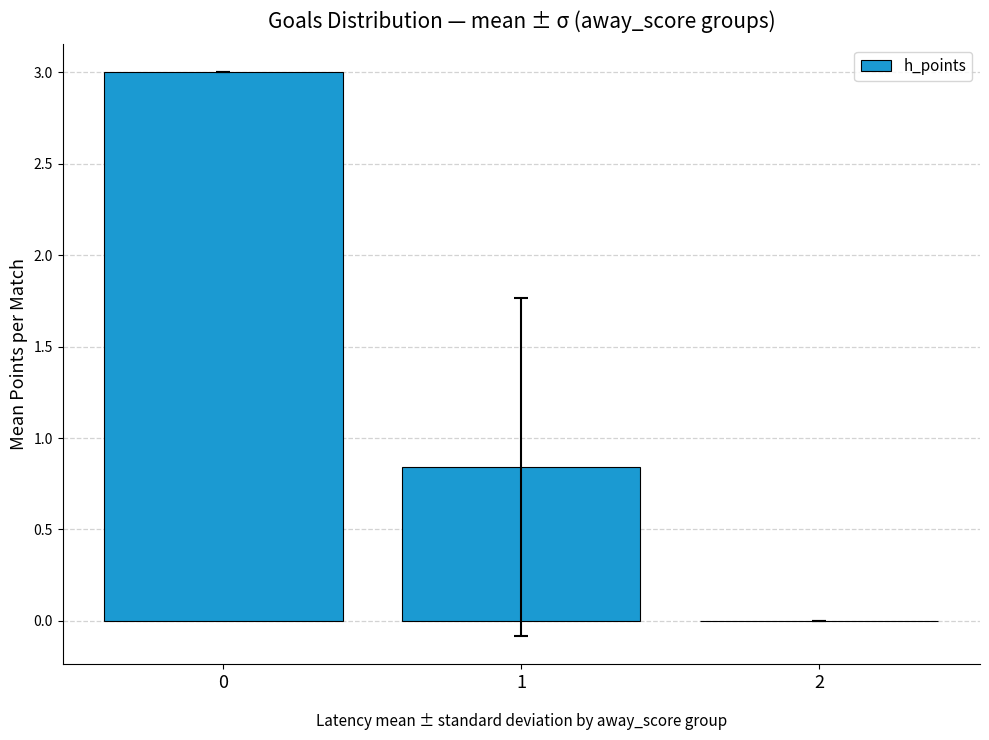

The chart shows a value of 0.0 at 2. True or false?

True